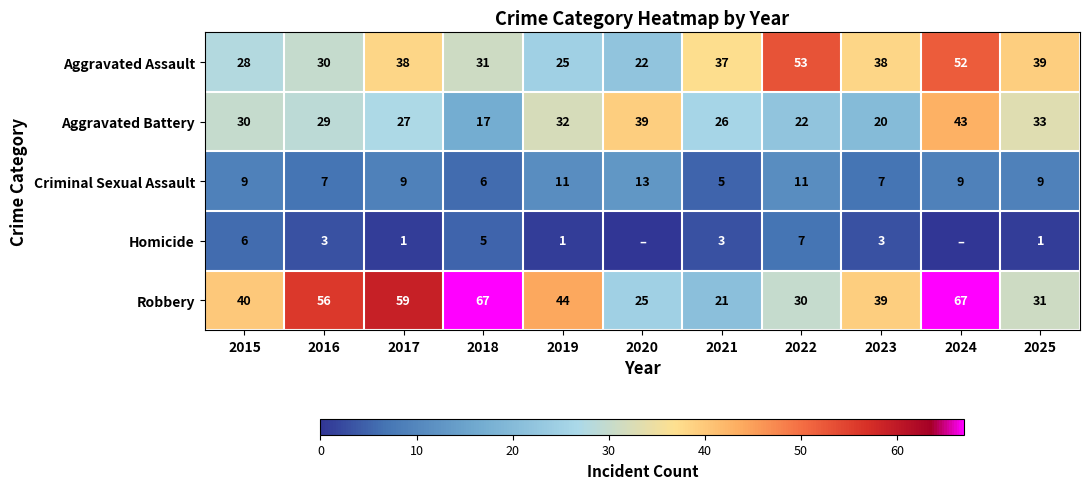

What is the difference between the maximum and minimum values in the Criminal Sexual Assault series?

8